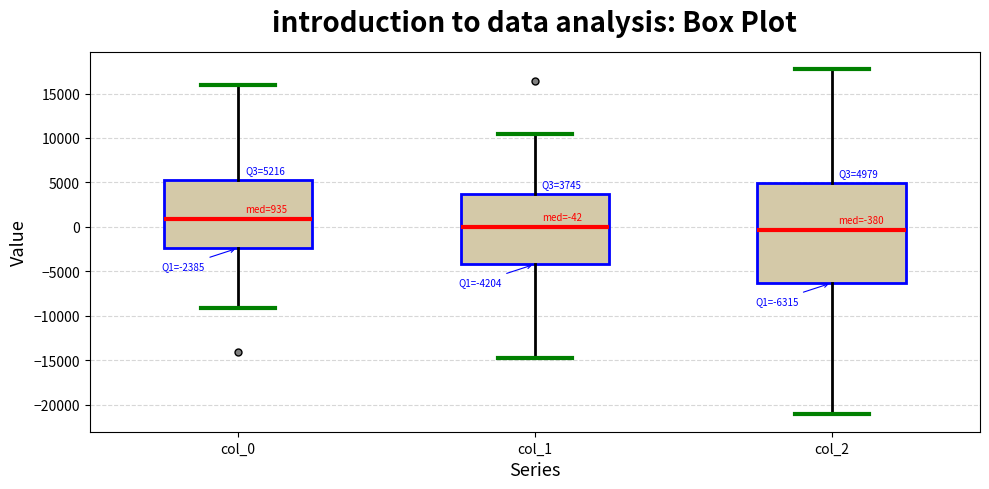

Which box has the highest median line?

col_0